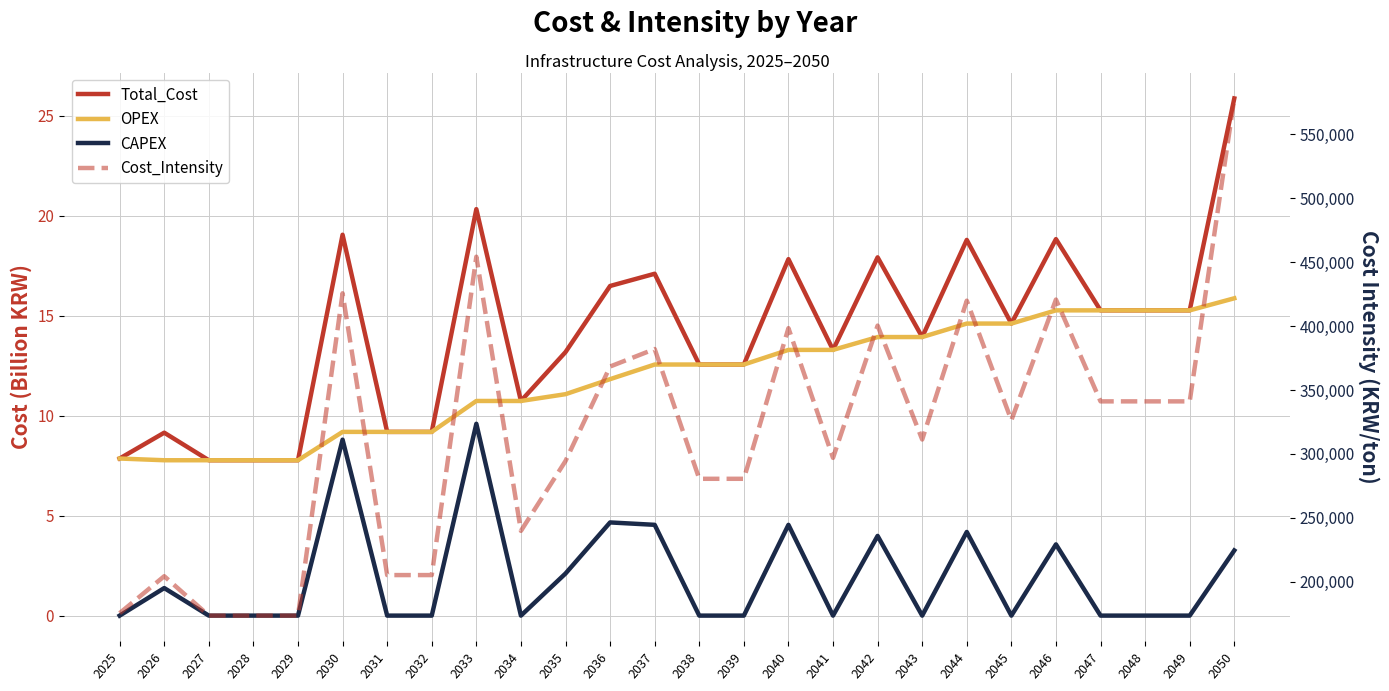

Reading right to left, what are all the values shown in this chart?

Total_Cost: 25.9	15.3	15.3	15.3	18.8	14.6	18.8	13.9	17.9	13.3	17.8	12.6	12.6	17.1	16.5	13.2	10.7	20.3	9.2	9.2	19.1	7.8	7.8	7.8	9.1	7.9
OPEX: 15.9	15.3	15.3	15.3	15.3	14.6	14.6	13.9	13.9	13.3	13.3	12.6	12.6	12.6	11.8	11.1	10.7	10.7	9.2	9.2	9.2	7.8	7.8	7.8	7.8	7.9
CAPEX: 3.3	0.0	0.0	0.0	3.6	0.0	4.2	0.0	4.0	0.0	4.5	0.0	0.0	4.5	4.7	2.1	0.0	9.6	0.0	0.0	8.8	0.0	0.0	0.0	1.4	0.0
Cost_Intensity: 577971.7	341119.0	341119.0	341119.0	420722.6	326363.0	419852.4	311293.4	400359.1	296936.9	398364.6	280587.8	280587.8	382040.1	368365.9	294489.5	239867.6	454224.8	205315.4	205315.4	425623.7	173623.4	173623.4	173623.4	204422.4	175548.1